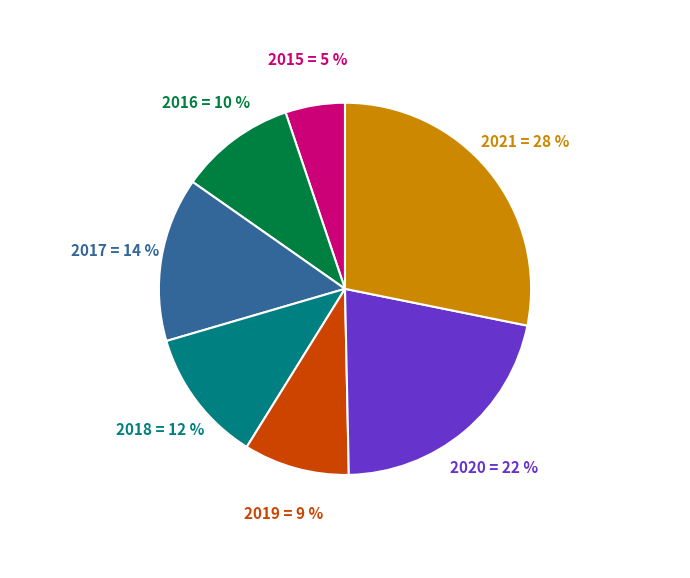

Between 2017 and 2018, which is larger?

2017